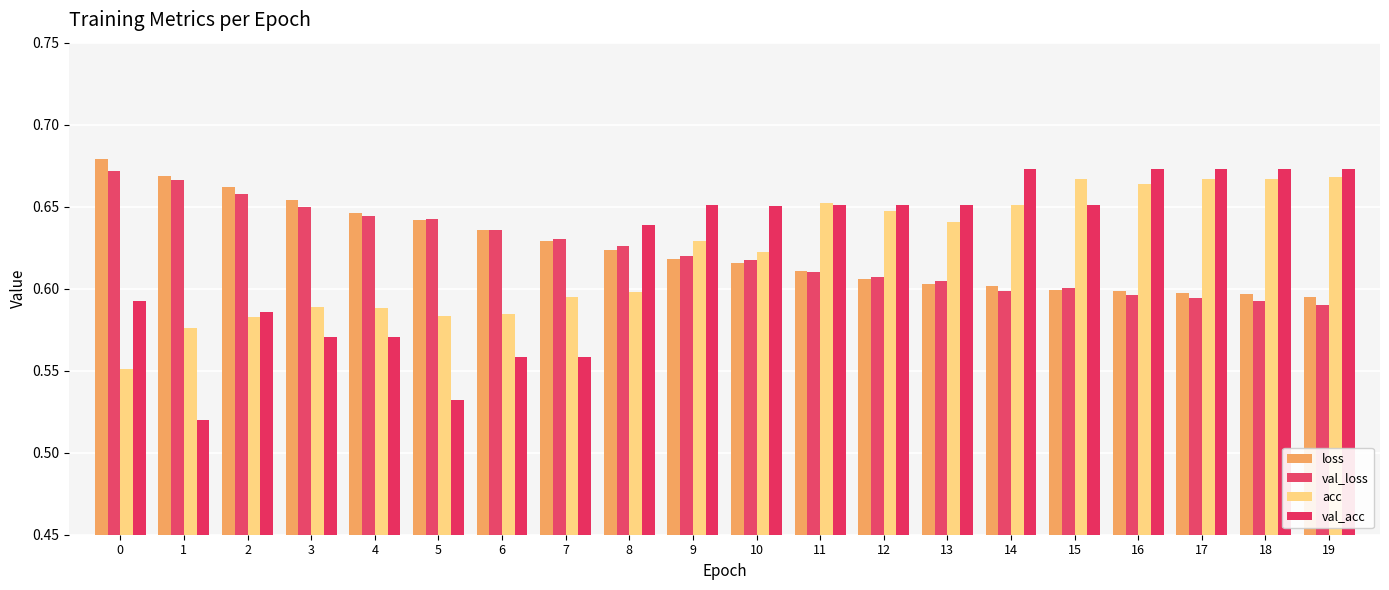

Reading right to left, list all the values displayed in this chart.

loss: 19=0.6	18=0.6	17=0.6	16=0.6	15=0.6	14=0.6	13=0.6	12=0.6	11=0.6	10=0.6	9=0.6	8=0.6	7=0.6	6=0.6	5=0.6	4=0.6	3=0.7	2=0.7	1=0.7	0=0.7
val_loss: 19=0.6	18=0.6	17=0.6	16=0.6	15=0.6	14=0.6	13=0.6	12=0.6	11=0.6	10=0.6	9=0.6	8=0.6	7=0.6	6=0.6	5=0.6	4=0.6	3=0.7	2=0.7	1=0.7	0=0.7
acc: 19=0.7	18=0.7	17=0.7	16=0.7	15=0.7	14=0.7	13=0.6	12=0.6	11=0.7	10=0.6	9=0.6	8=0.6	7=0.6	6=0.6	5=0.6	4=0.6	3=0.6	2=0.6	1=0.6	0=0.6
val_acc: 19=0.7	18=0.7	17=0.7	16=0.7	15=0.7	14=0.7	13=0.7	12=0.7	11=0.7	10=0.7	9=0.7	8=0.6	7=0.6	6=0.6	5=0.5	4=0.6	3=0.6	2=0.6	1=0.5	0=0.6